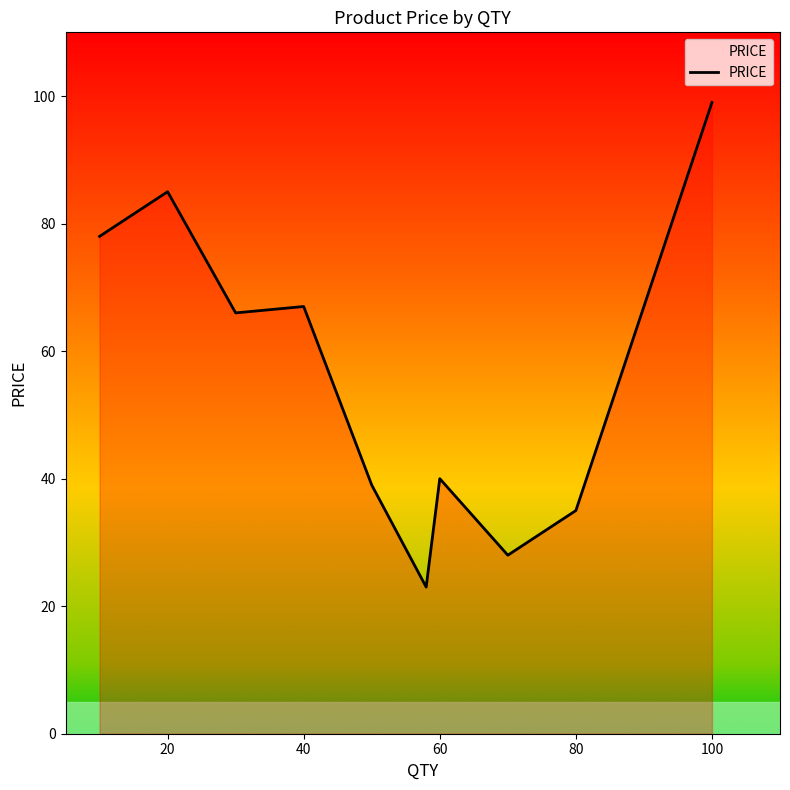

How many lines are shown in the chart?

1